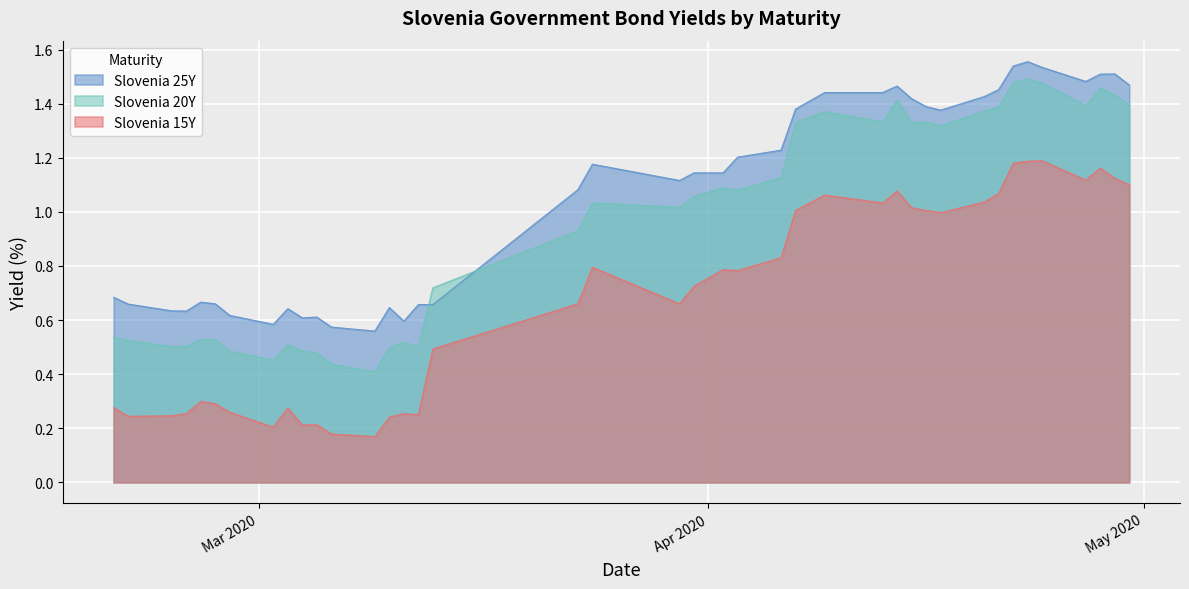

In Slovenia 15Y, how many points are lower than both neighbors (excluding endpoints)?

10